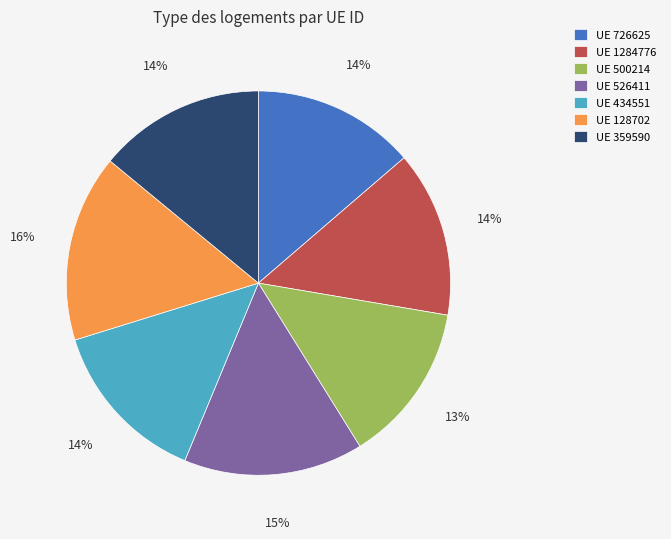

Is it true that UE 434551 is 14% of the pie?

True